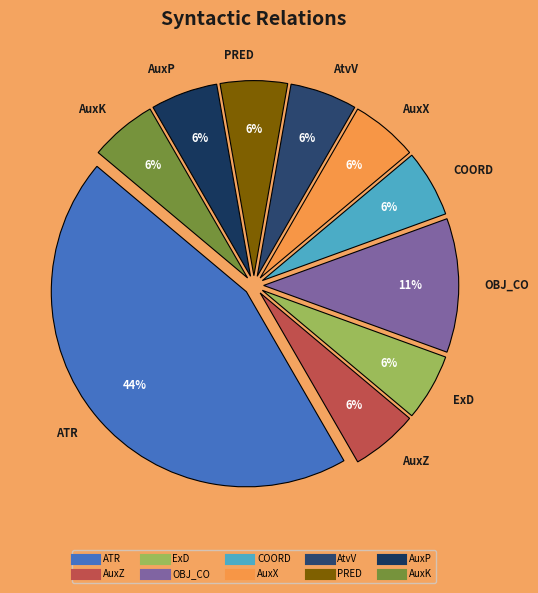

Does any single category account for the majority?

No